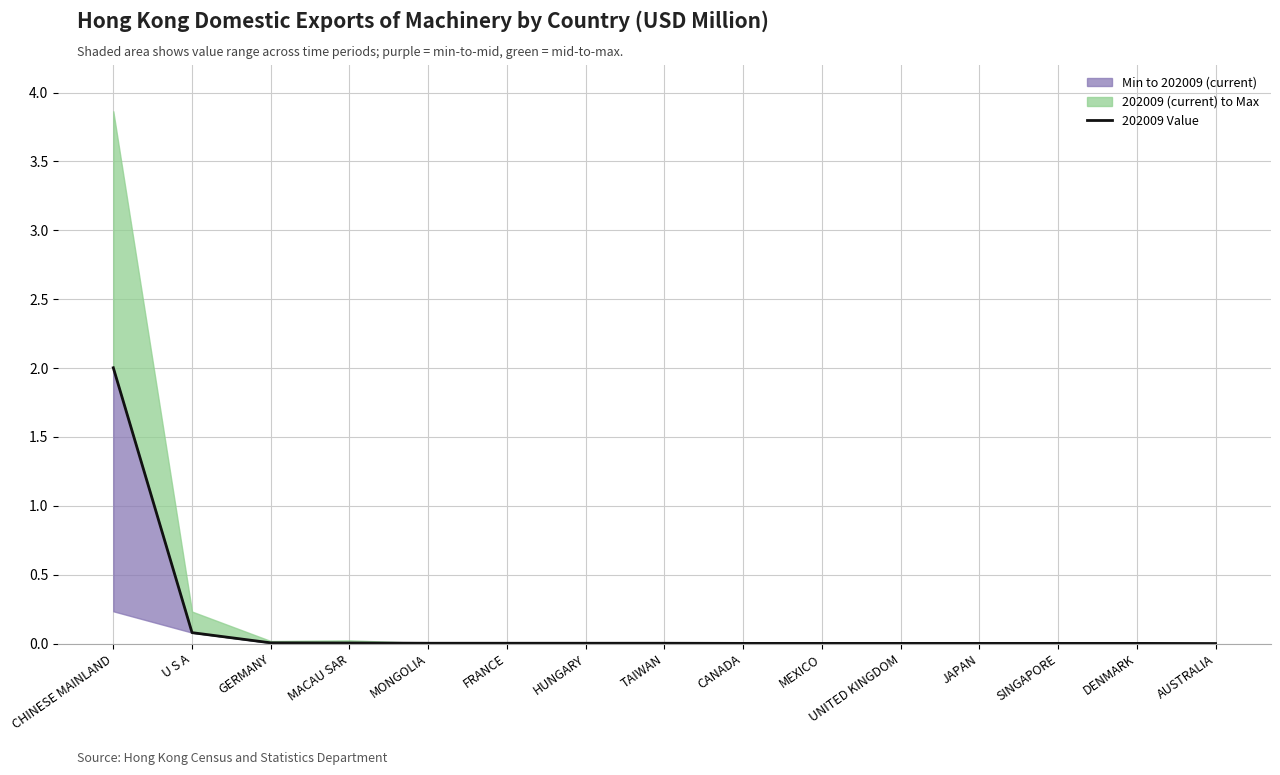

At which label is the value closest to 1?

U S A